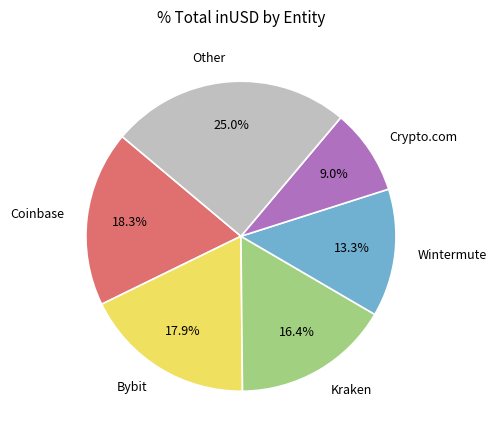

Is there any slice that represents more than half of the pie?

No